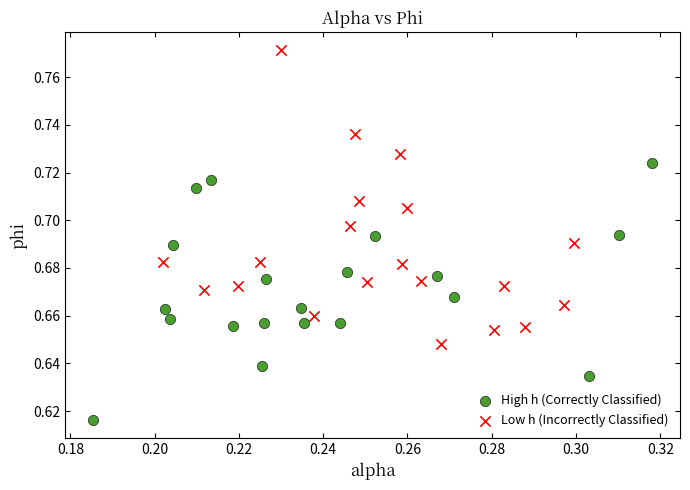

Which series reaches the maximum Y coordinate?

Low h (Incorrectly Classified)